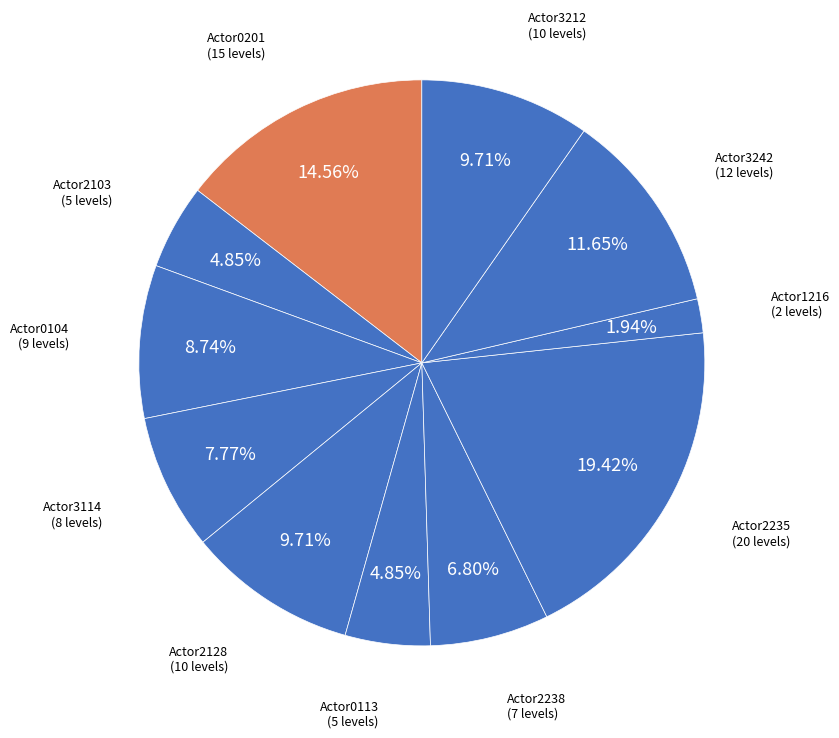

What percentage is NOT represented by Actor2238?

93.2%